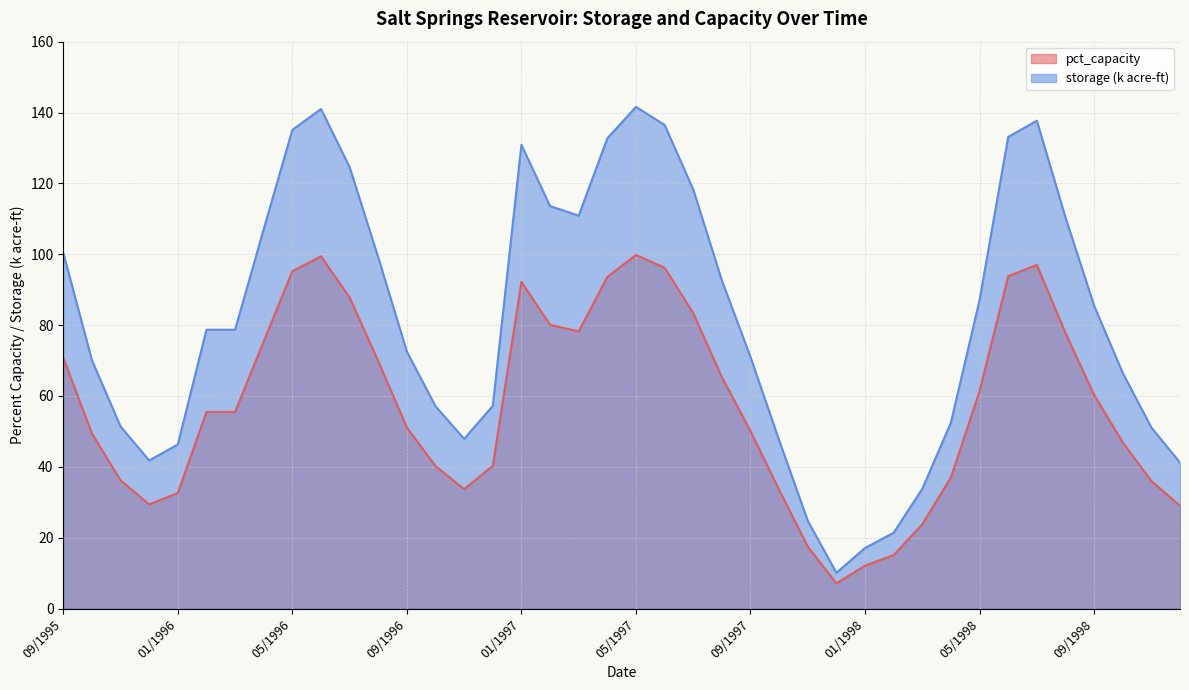

What is the highest value of the pct_capacity series?

99.8